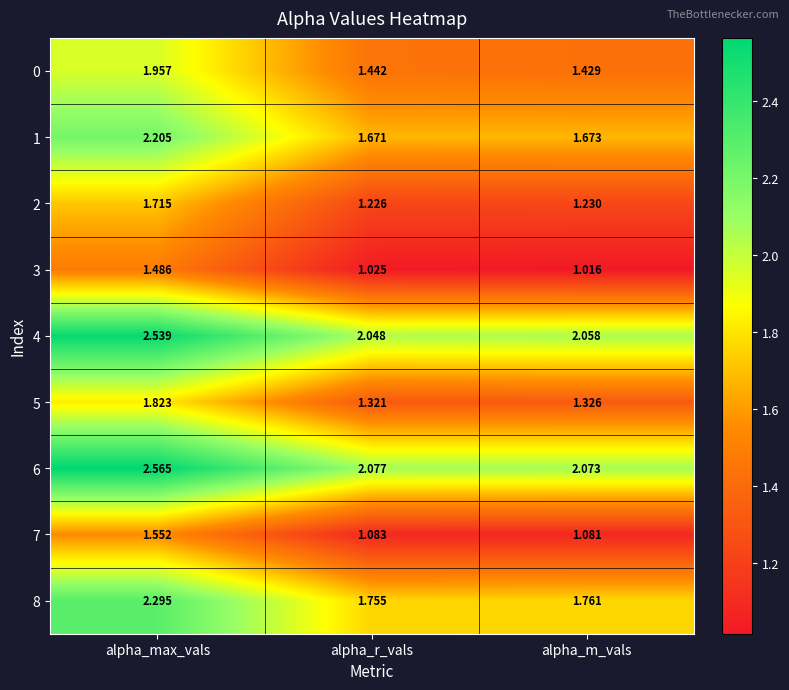

Rank the categories by 5 value from highest to lowest.

alpha_max_vals, alpha_m_vals, alpha_r_vals